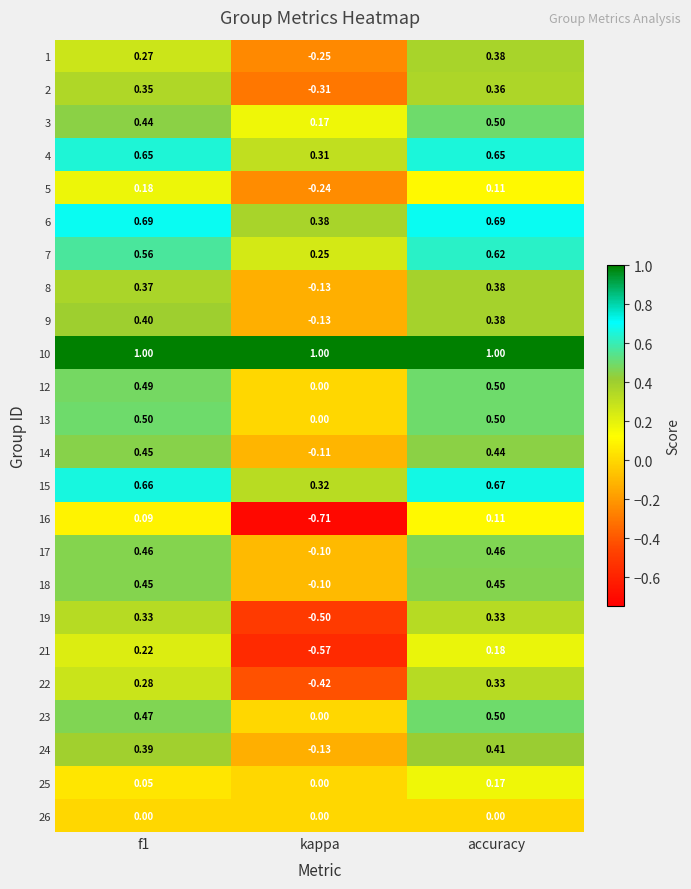

At which label is 21 closest to 0?

accuracy